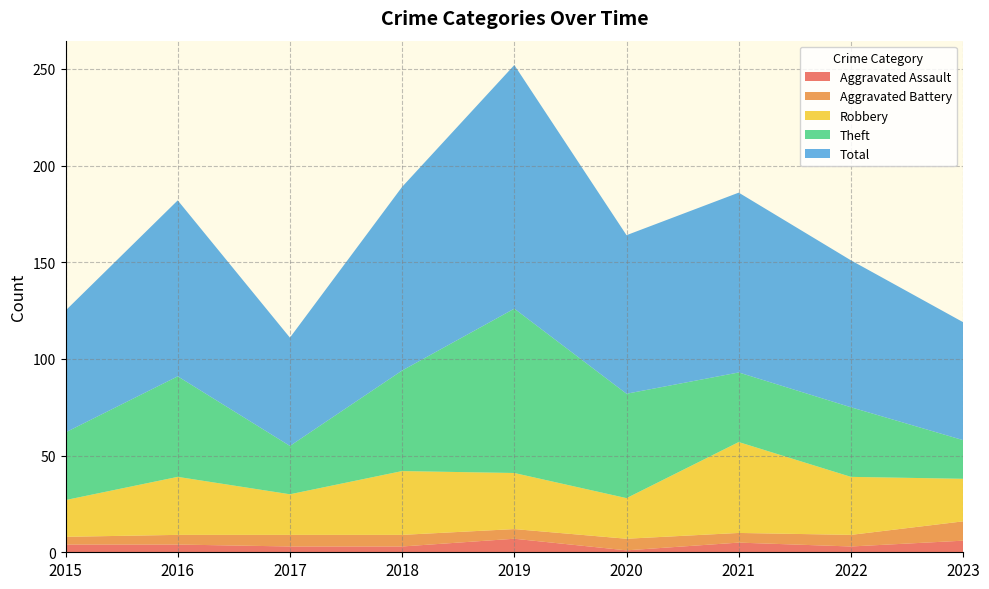

Reading right to left, list all the values displayed in this chart.

Aggravated Assault: 6	3	5	1	7	3	3	4	4
Aggravated Battery: 10	6	5	6	5	6	6	5	4
Robbery: 22	30	47	21	29	33	21	30	19
Theft: 20	36	36	54	85	52	25	52	35
Total: 61	76	93	82	126	95	56	91	63